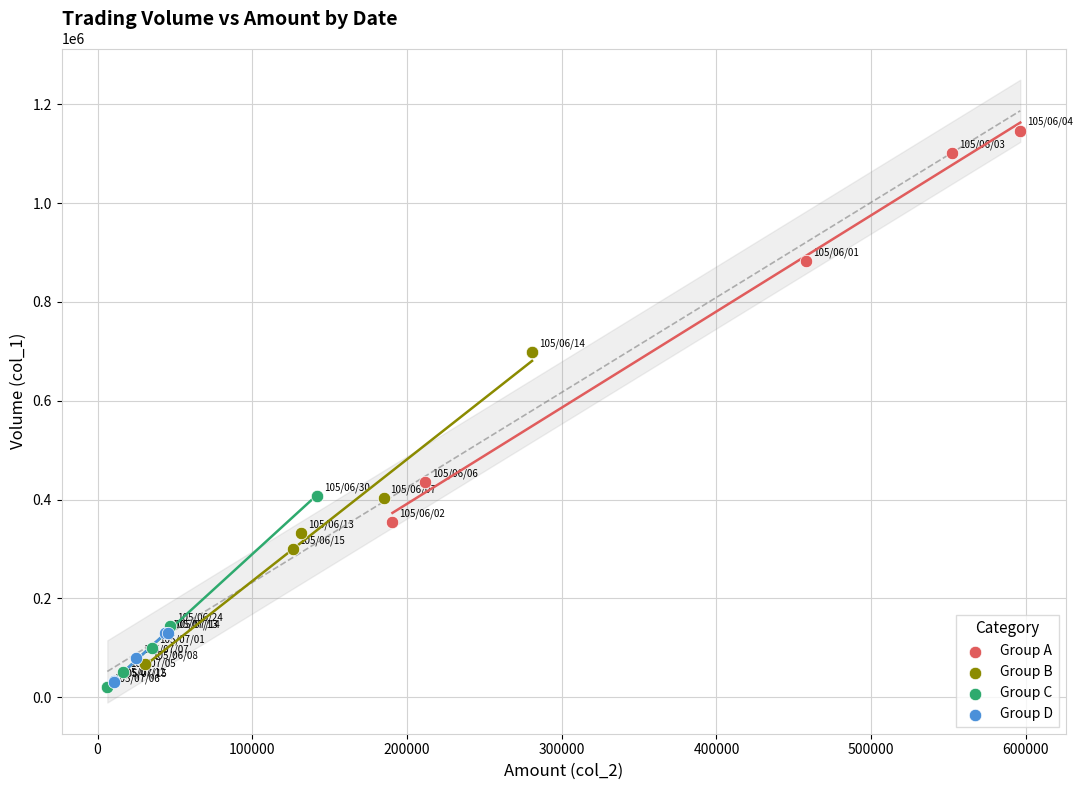

Which series reaches the maximum Y coordinate?

Group A